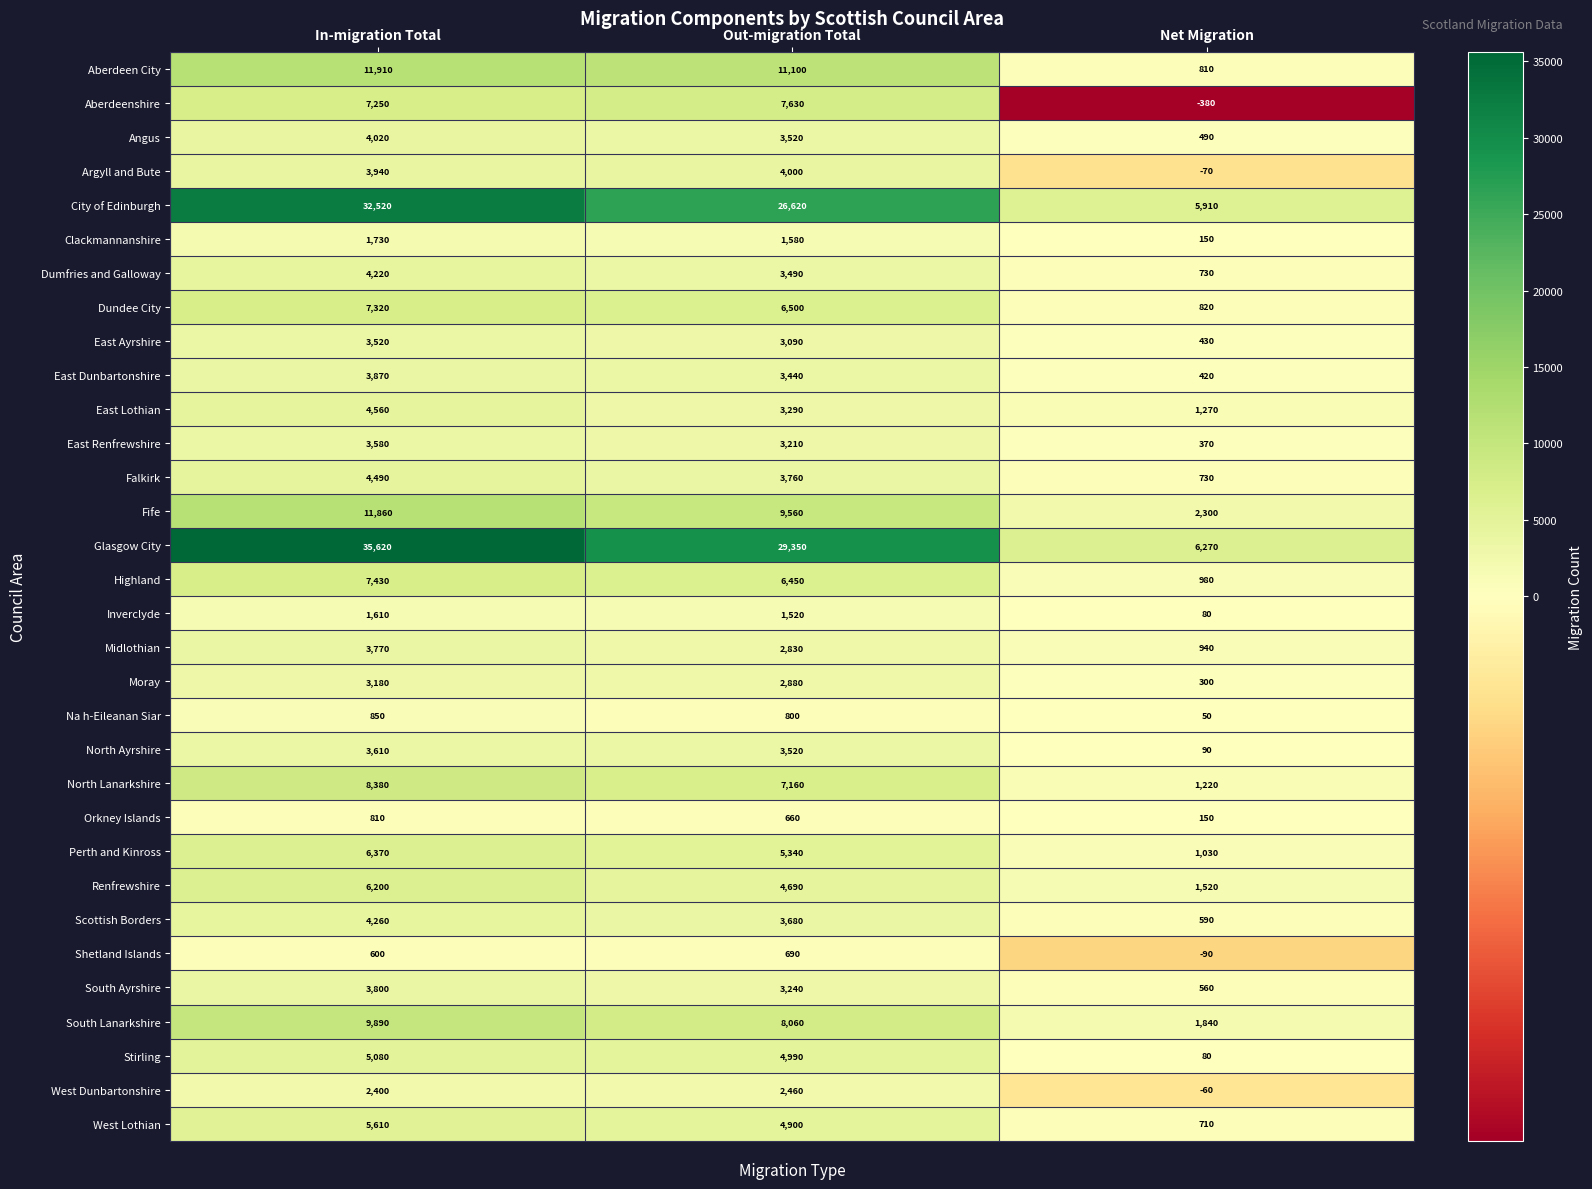

List the series in order of their peak value, highest first.

Glasgow City, City of Edinburgh, Aberdeen City, Fife, South Lanarkshire, North Lanarkshire, Aberdeenshire, Highland, Dundee City, Perth and Kinross, Renfrewshire, West Lothian, Stirling, East Lothian, Falkirk, Scottish Borders, Dumfries and Galloway, Angus, Argyll and Bute, East Dunbartonshire, South Ayrshire, Midlothian, North Ayrshire, East Renfrewshire, East Ayrshire, Moray, West Dunbartonshire, Clackmannanshire, Inverclyde, Na h-Eileanan Siar, Orkney Islands, Shetland Islands